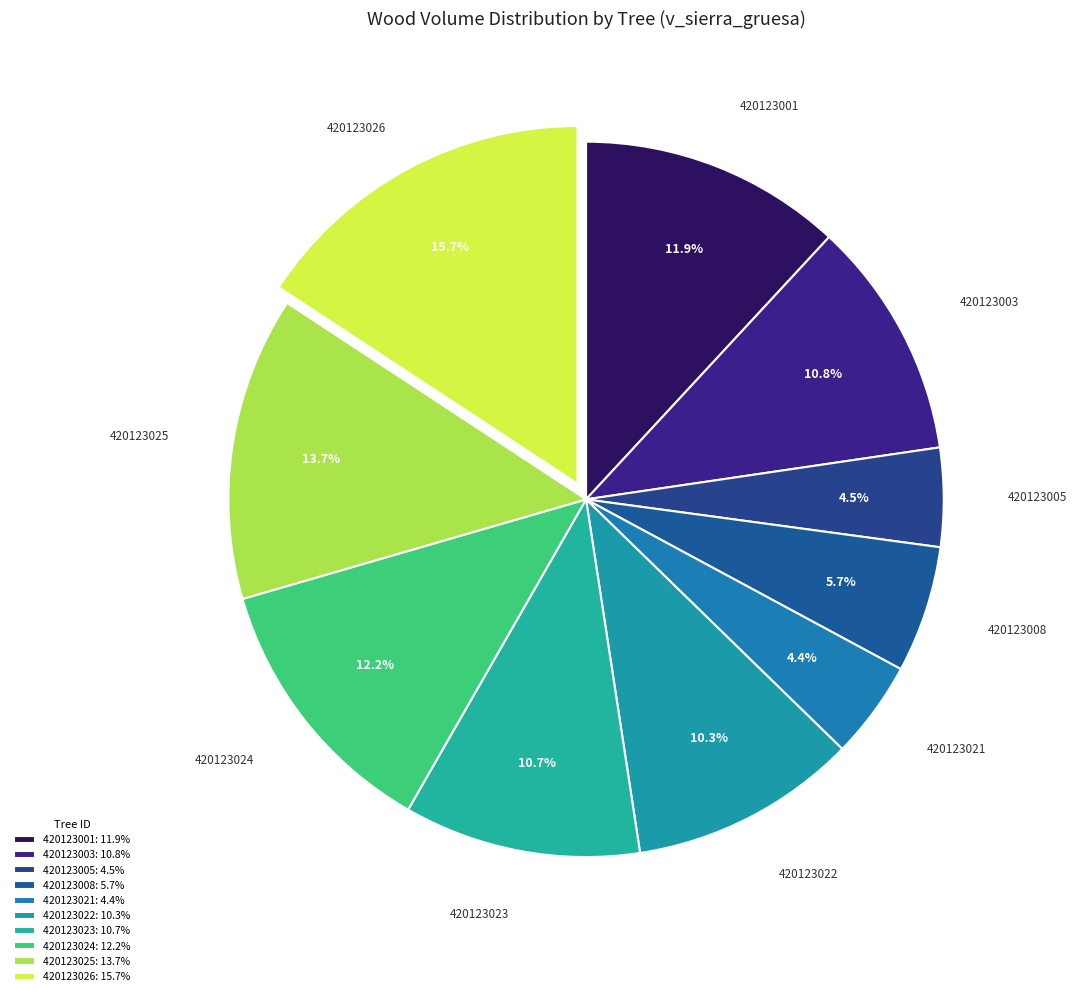

Count the number of slices in the pie.

10